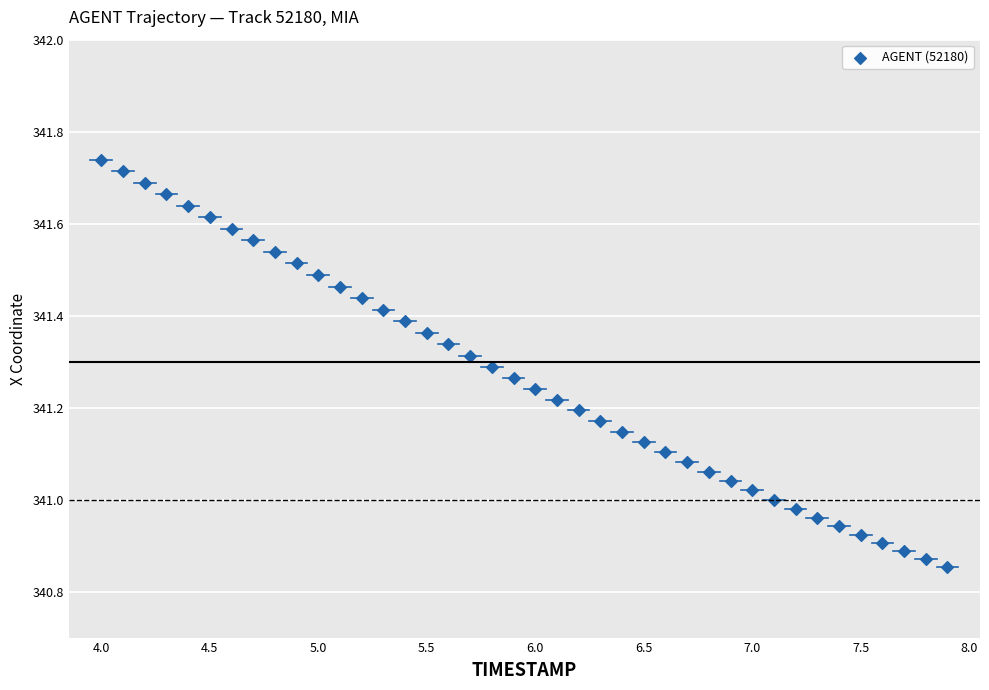

What is the range of Y values (max minus min)?

0.9